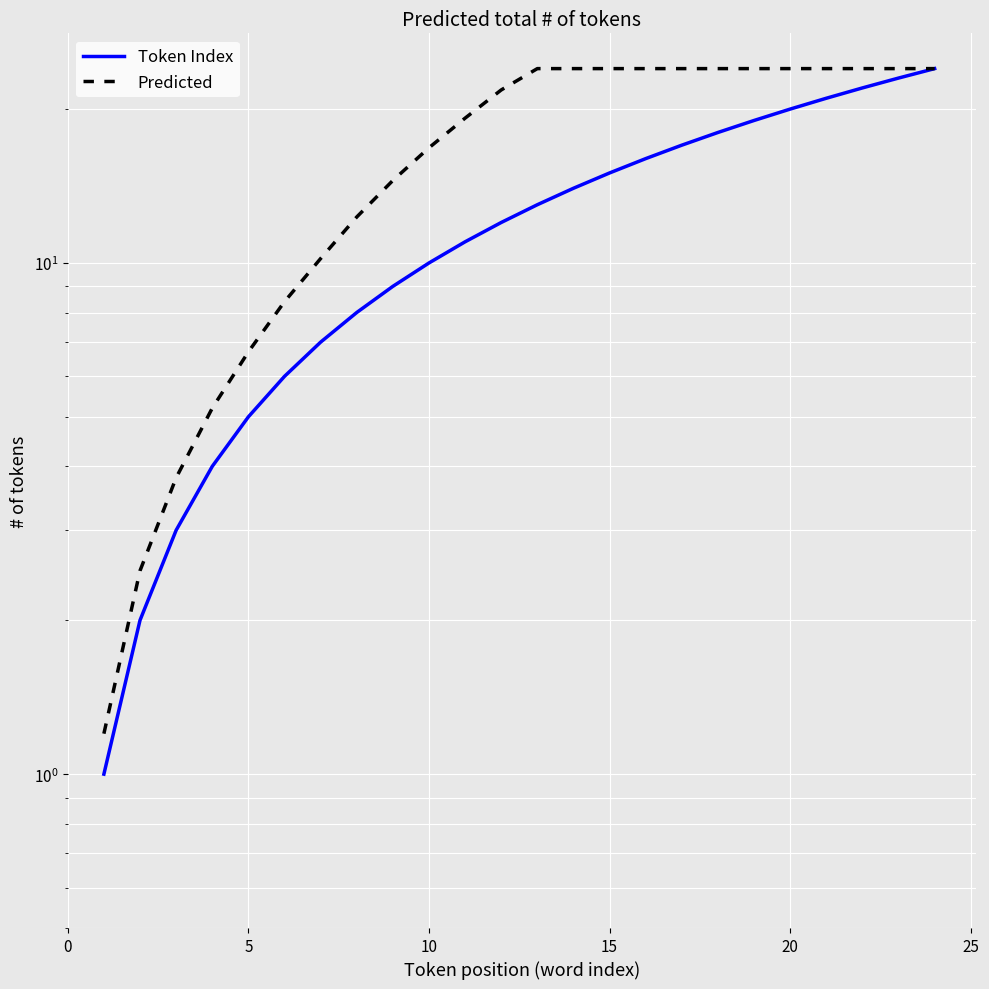

Rank the series by their average value, from lowest to highest.

Token Index, Predicted